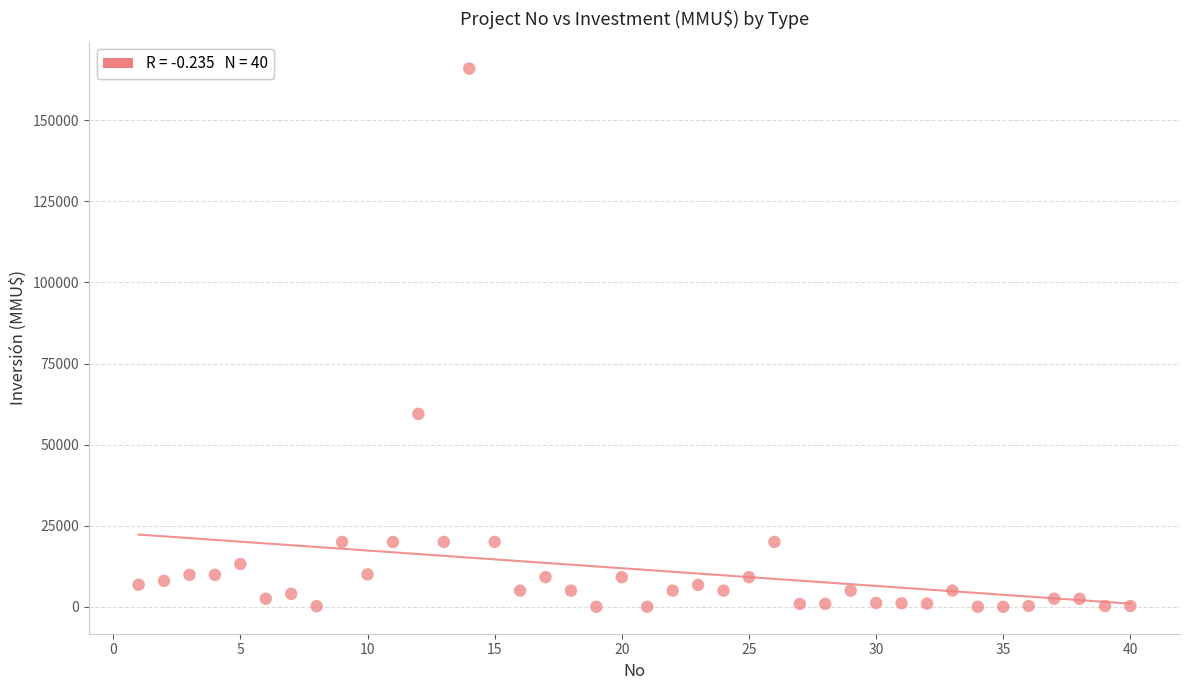

What Y value in the scatter plot is closest to 82955?

59482